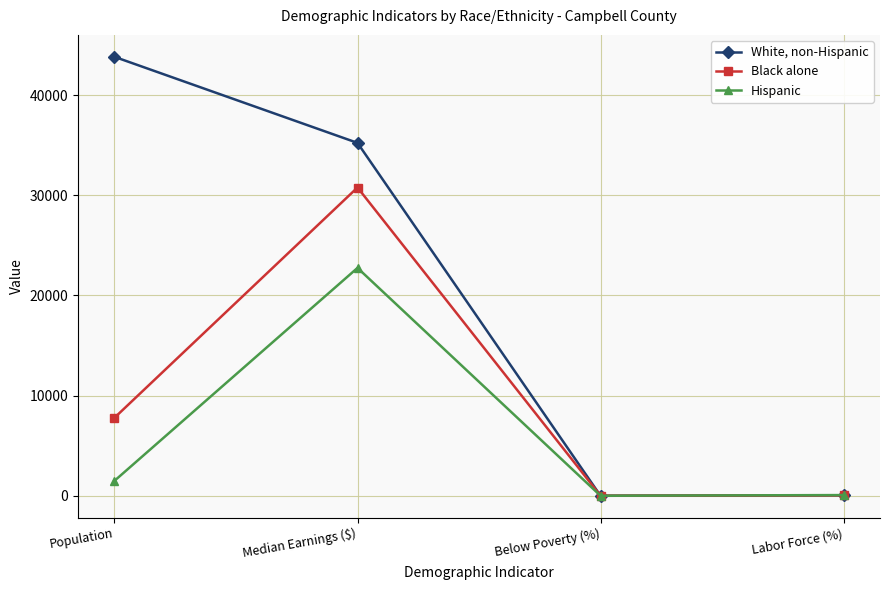

What is the average value of the Black alone series?

9661.0